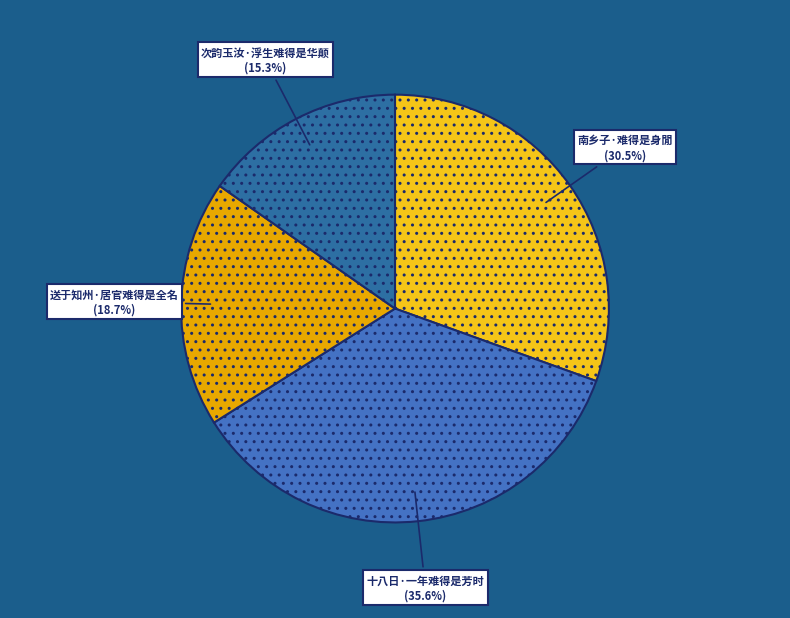

To the nearest percent, what is the difference between the largest and smallest slice percentages?

20%